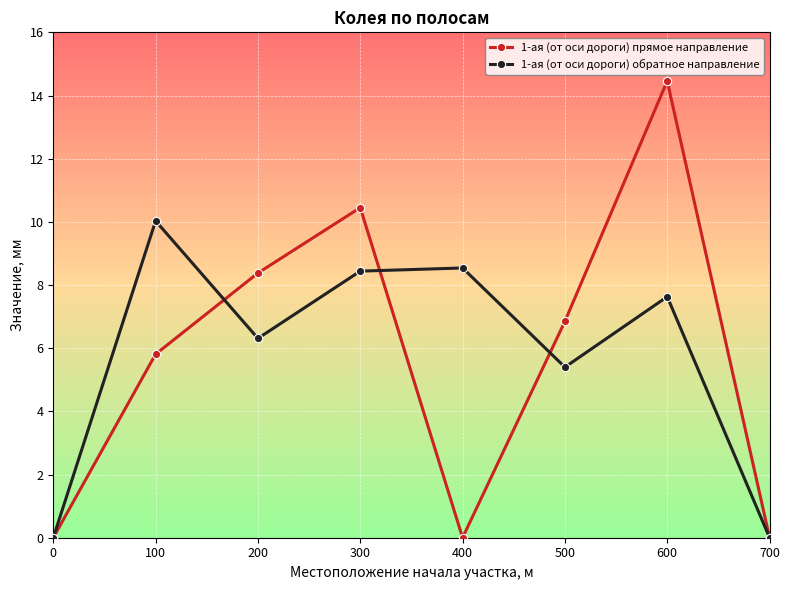

How many data points in 1-ая (от оси дороги) прямое направление are less than 6?

4